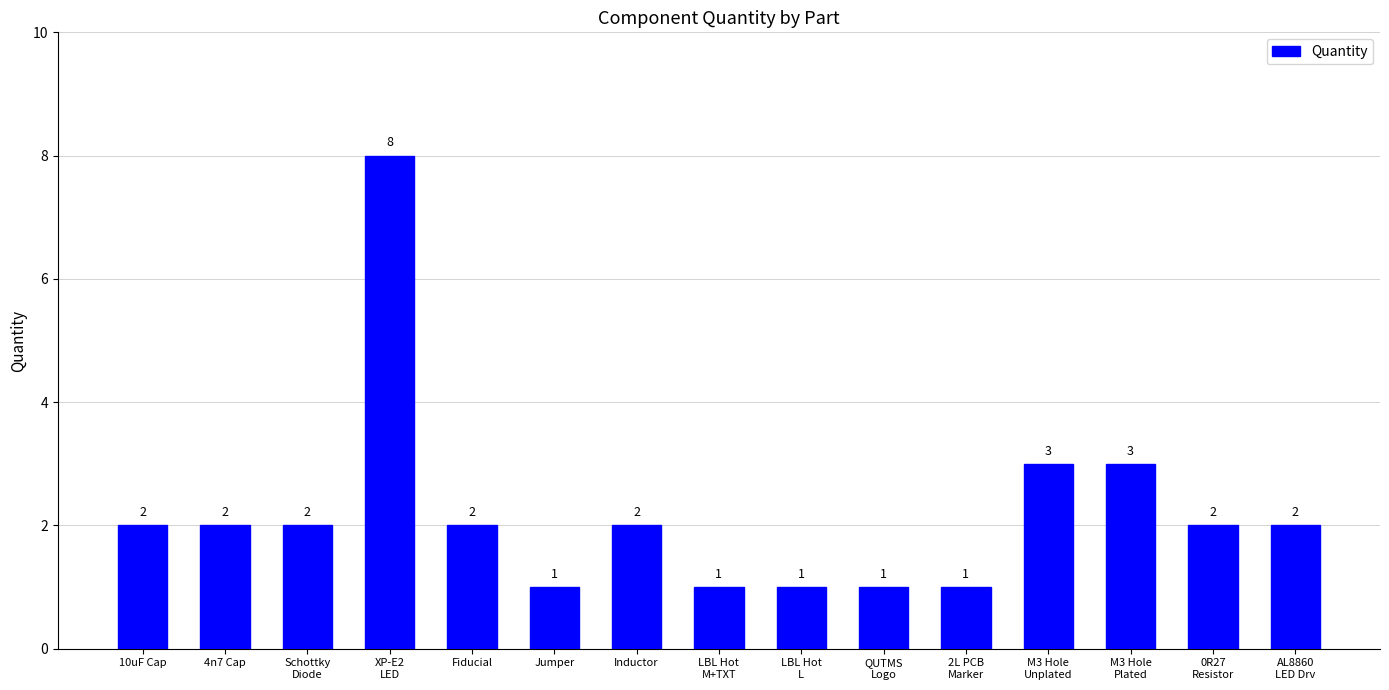

Count the values in the range 1 to 2.

12